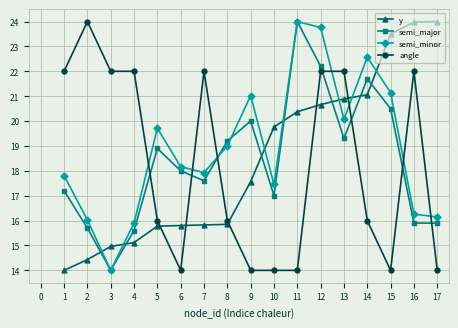

What is the average value of the semi_minor series?

18.9